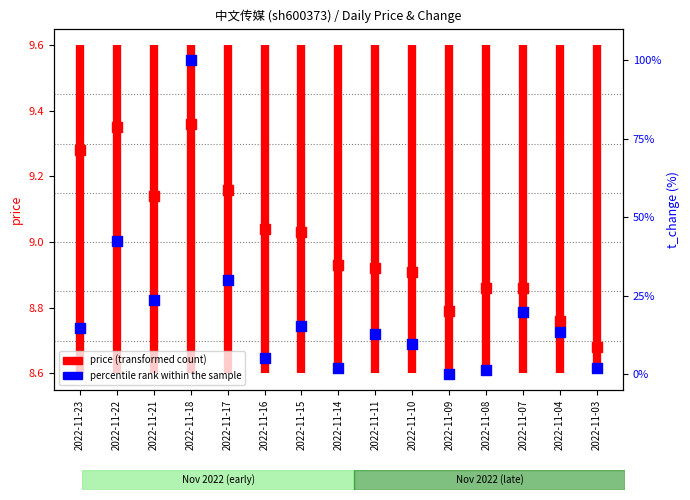

Is the value of price at 2022-11-15 greater than the value of t_change at 2022-11-16?

Yes